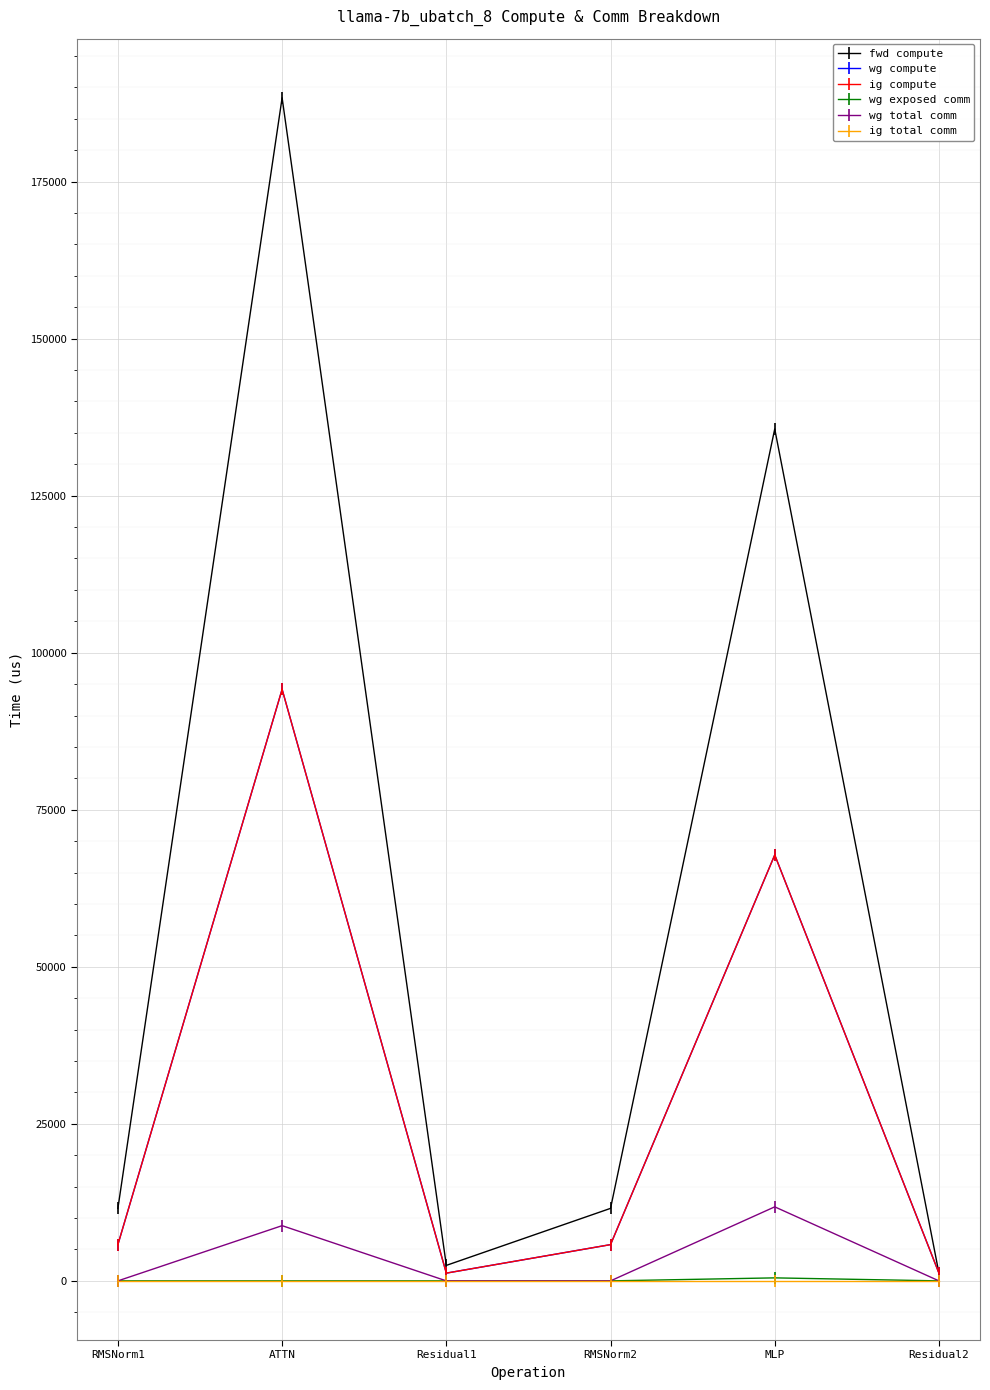

True or false: ig total comm and wg exposed comm intersect in this chart.

False